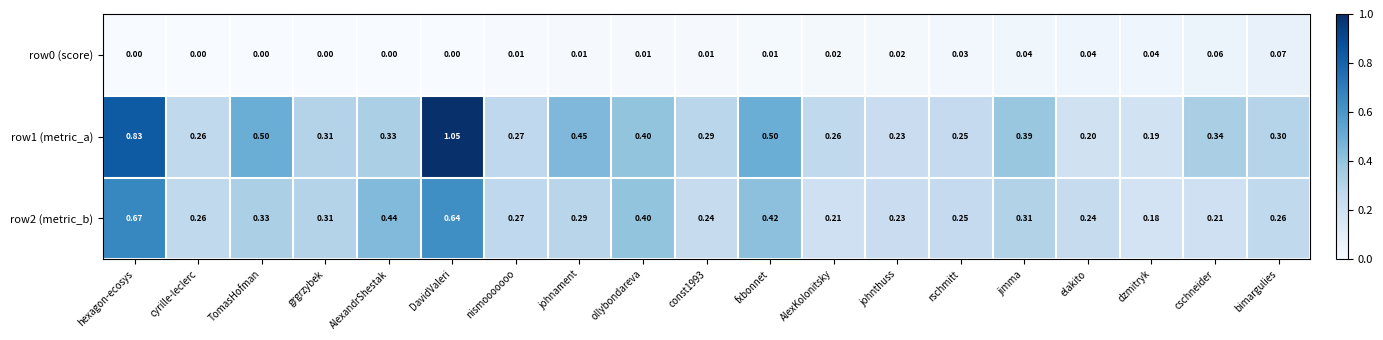

At which label is row2 (metric_b) closest to 0?

dzmitryk